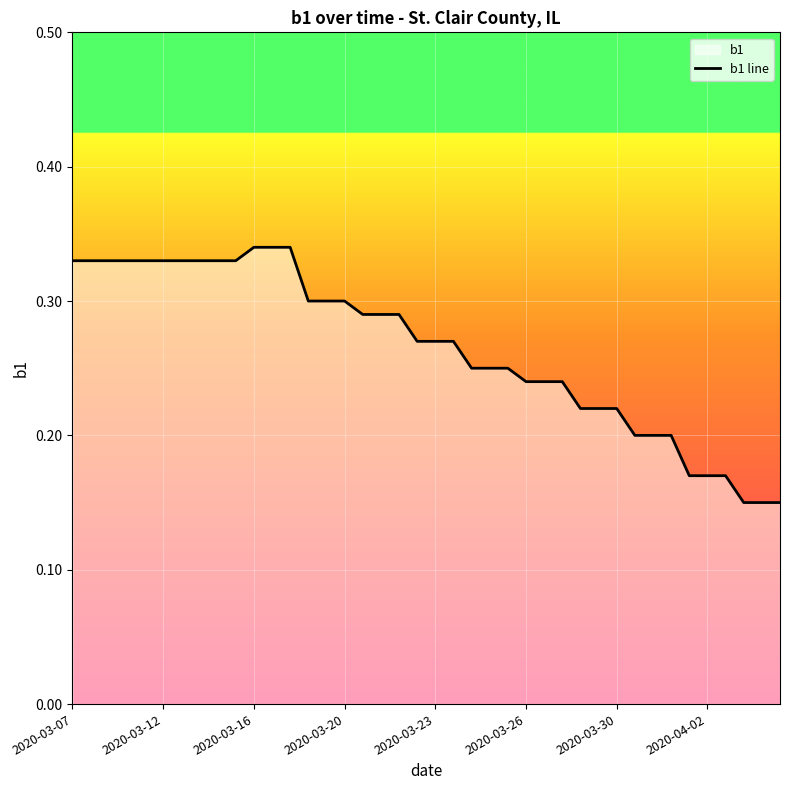

How many values are between 0 and 1?

40